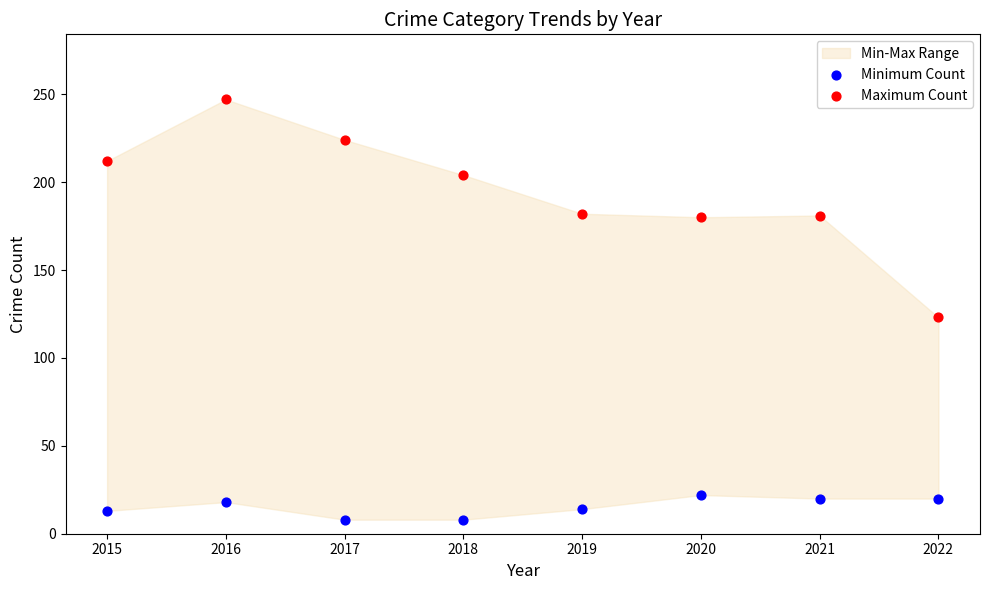

Which series has the largest Y range (max minus min)?

Maximum Count